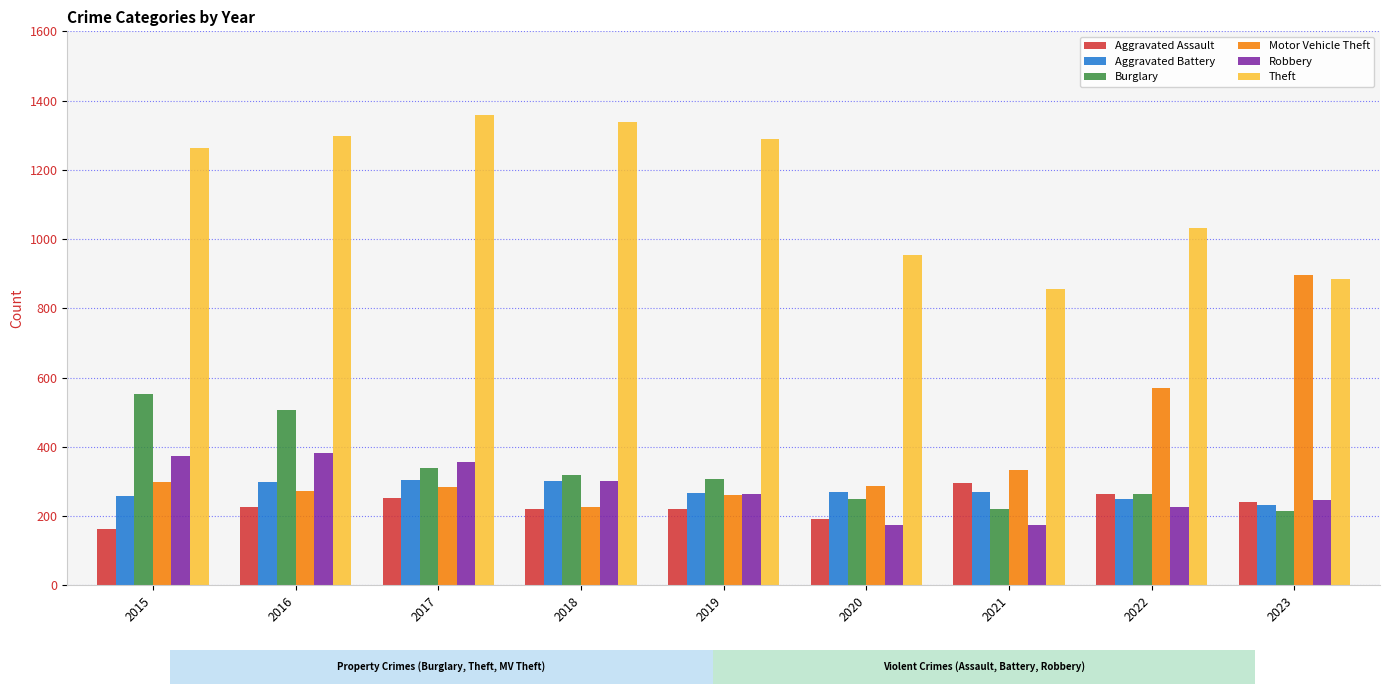

What is the value of the Burglary bar at the 1st from the left?

552